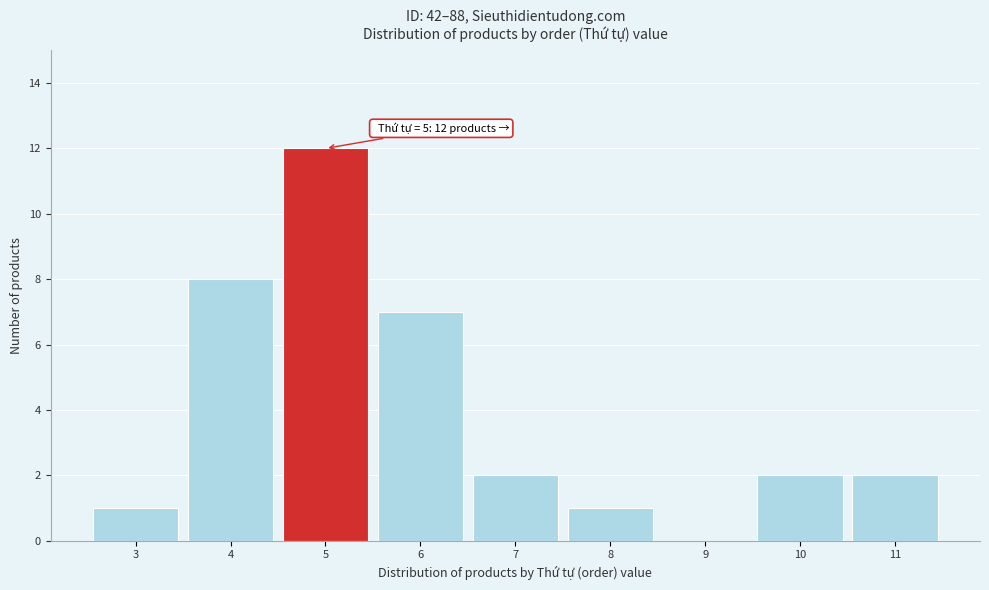

Over which range of the x-axis is the bar tallest?

4.5 to 5.5